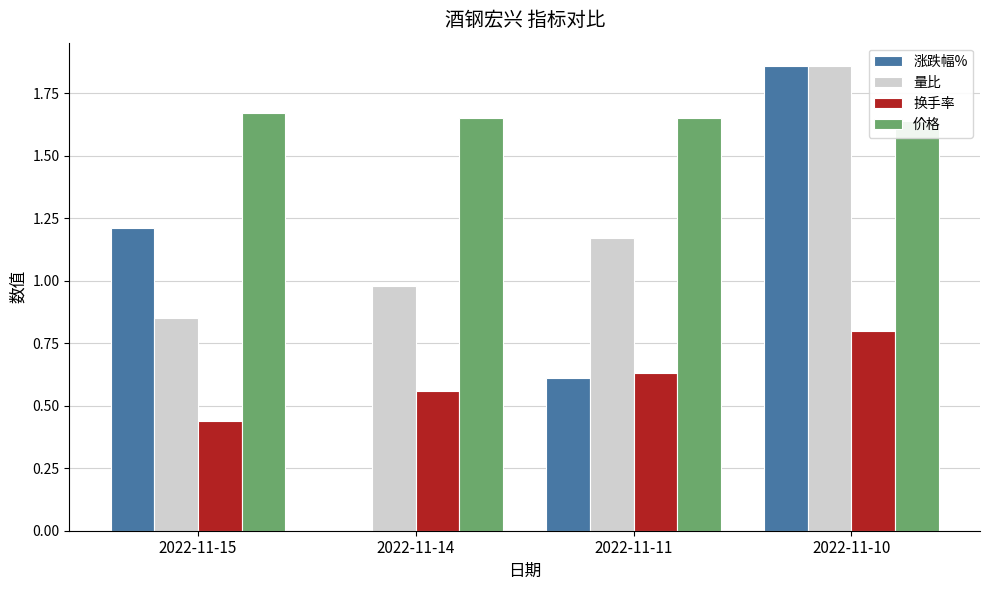

Reading left to right, transcribe all the data shown in this chart.

涨跌幅%: 2022-11-15=1.2	2022-11-14=0.0	2022-11-11=0.6	2022-11-10=1.9
量比: 2022-11-15=0.8	2022-11-14=1.0	2022-11-11=1.2	2022-11-10=1.9
换手率: 2022-11-15=0.4	2022-11-14=0.6	2022-11-11=0.6	2022-11-10=0.8
价格: 2022-11-15=1.7	2022-11-14=1.6	2022-11-11=1.6	2022-11-10=1.6